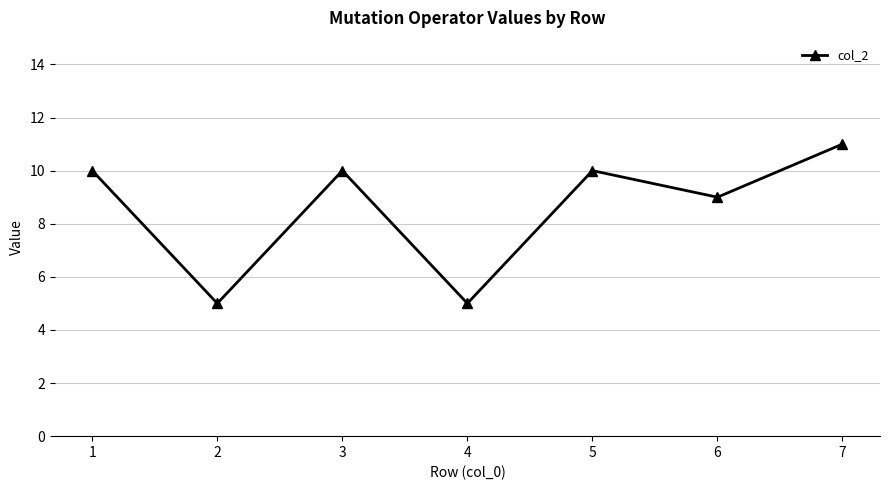

At which label is the value closest to 8?

6